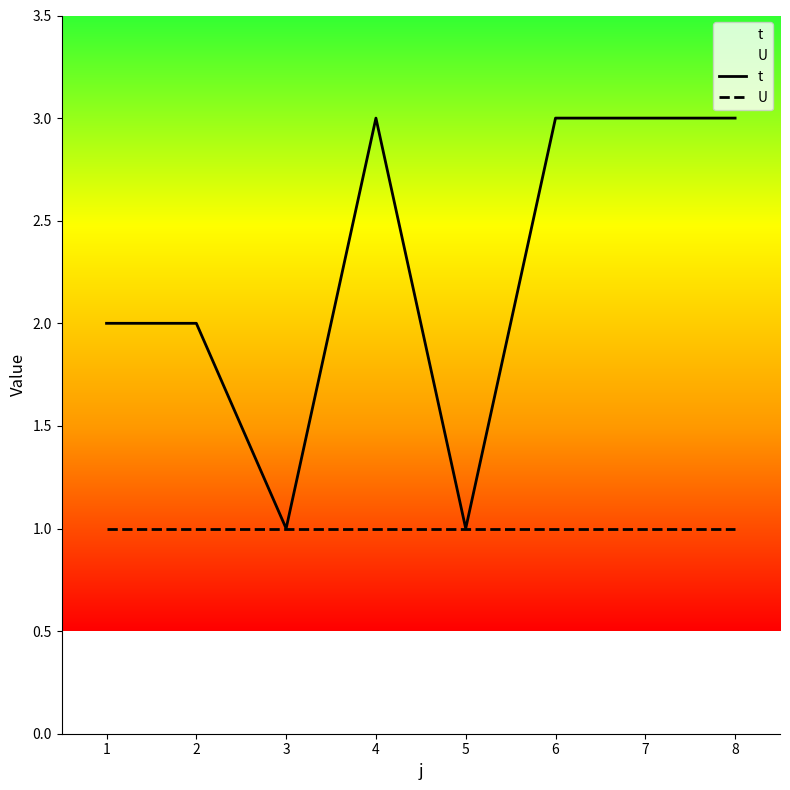

What is the lowest value of the t series?

1